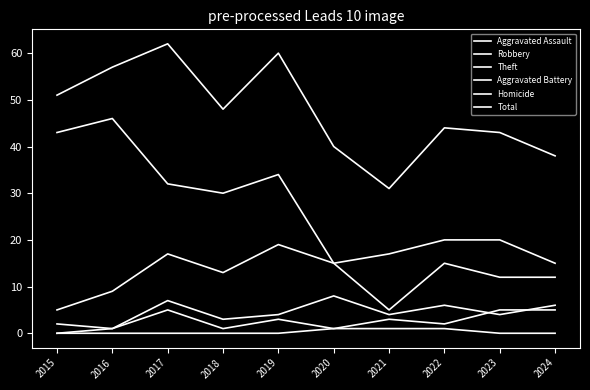

What value does the Aggravated Battery series have at 2017?

7